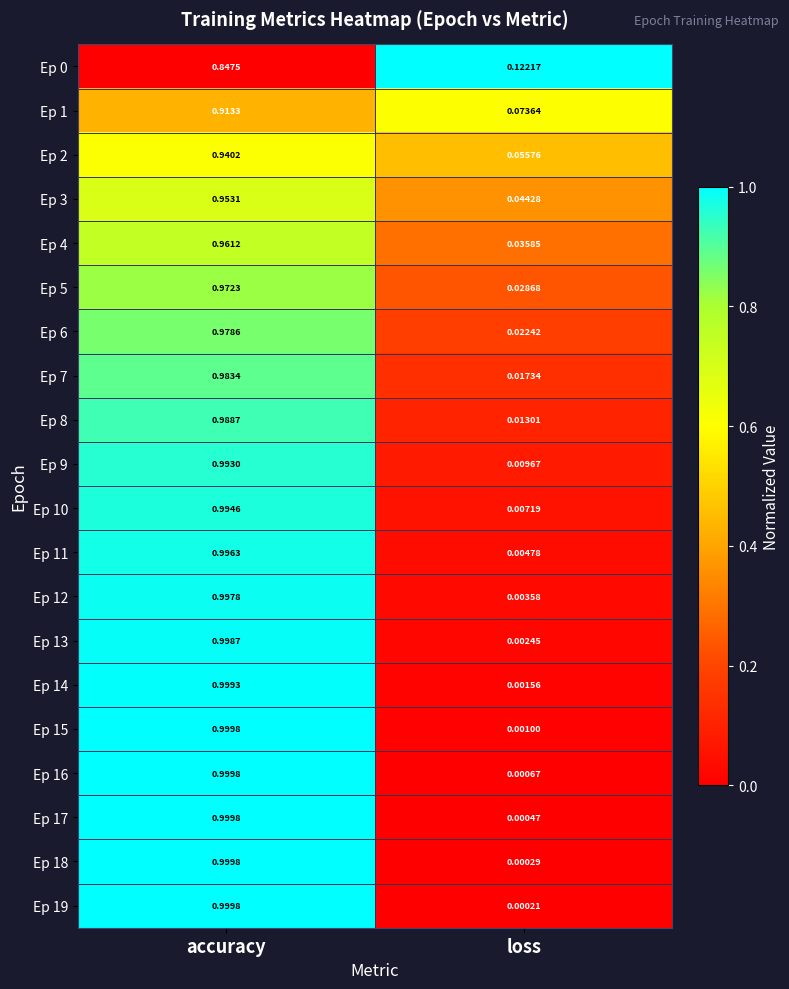

At which label is Ep 18 closest to 0?

loss